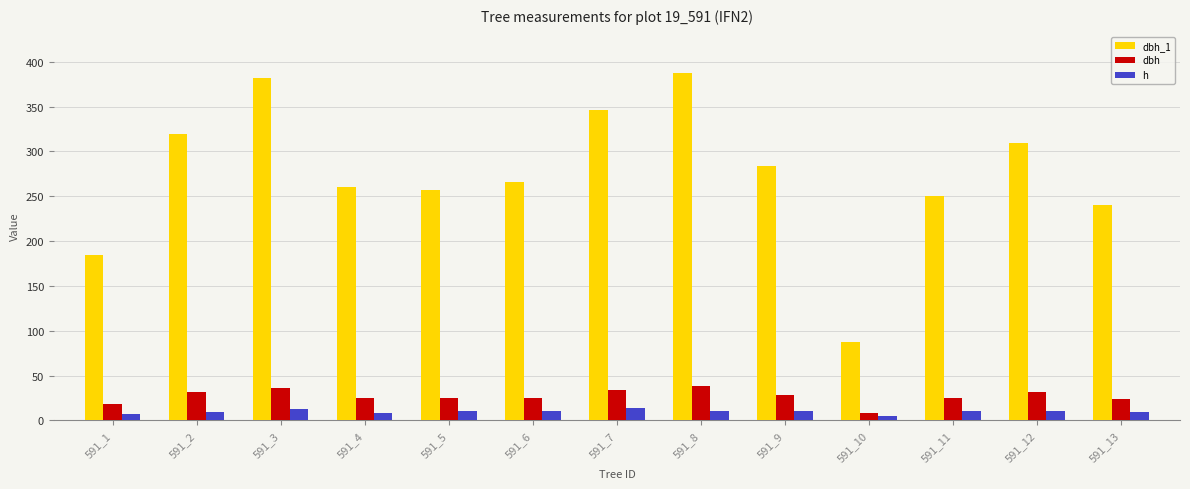

The value of h at 591_13 is 9.5. True or false?

True